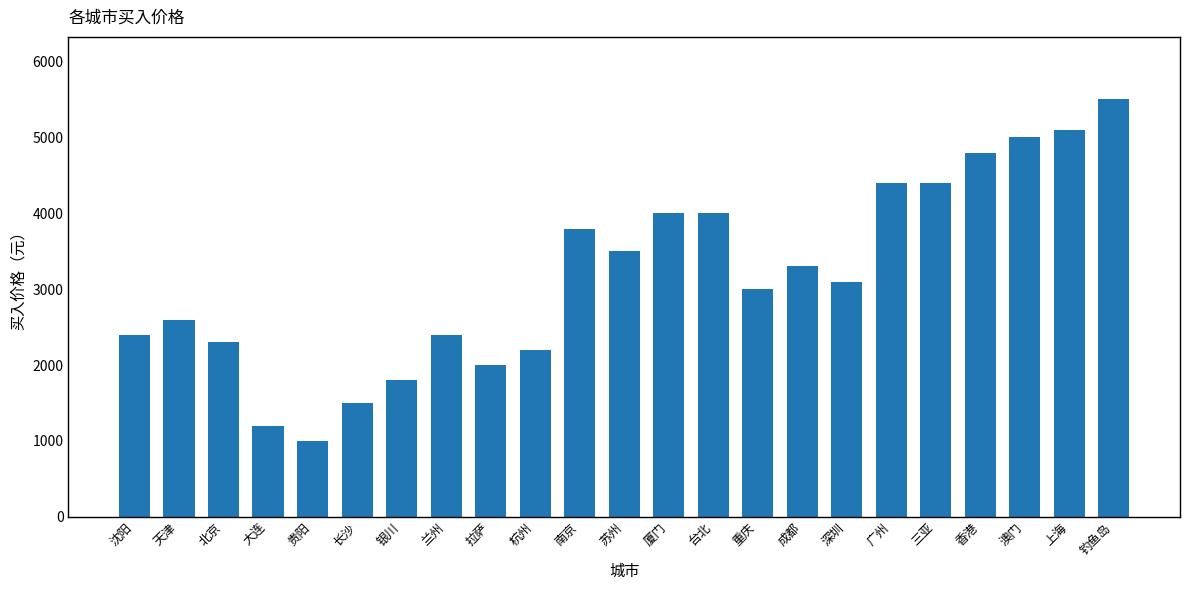

Is it true that the value at 三亚 is 7674?

False